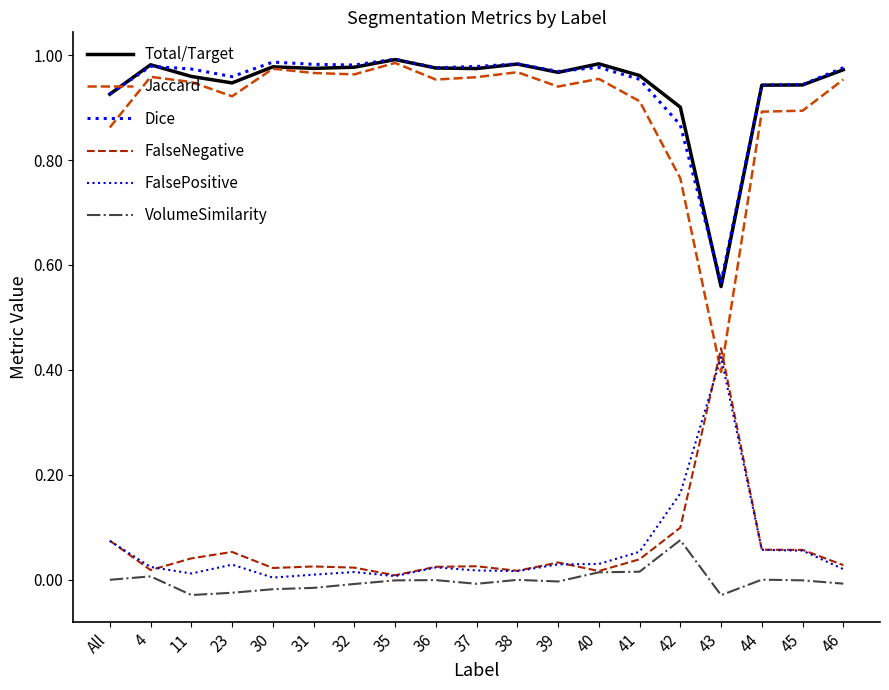

True or false: Total/Target and FalsePositive cross at least once.

False